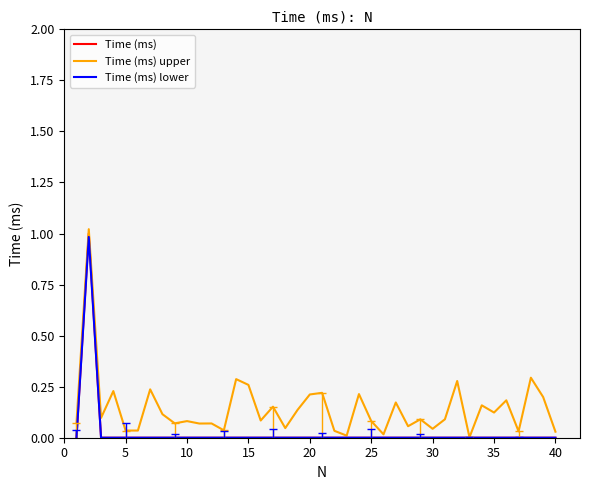

Which series has the largest range (max minus min)?

Time (ms) upper